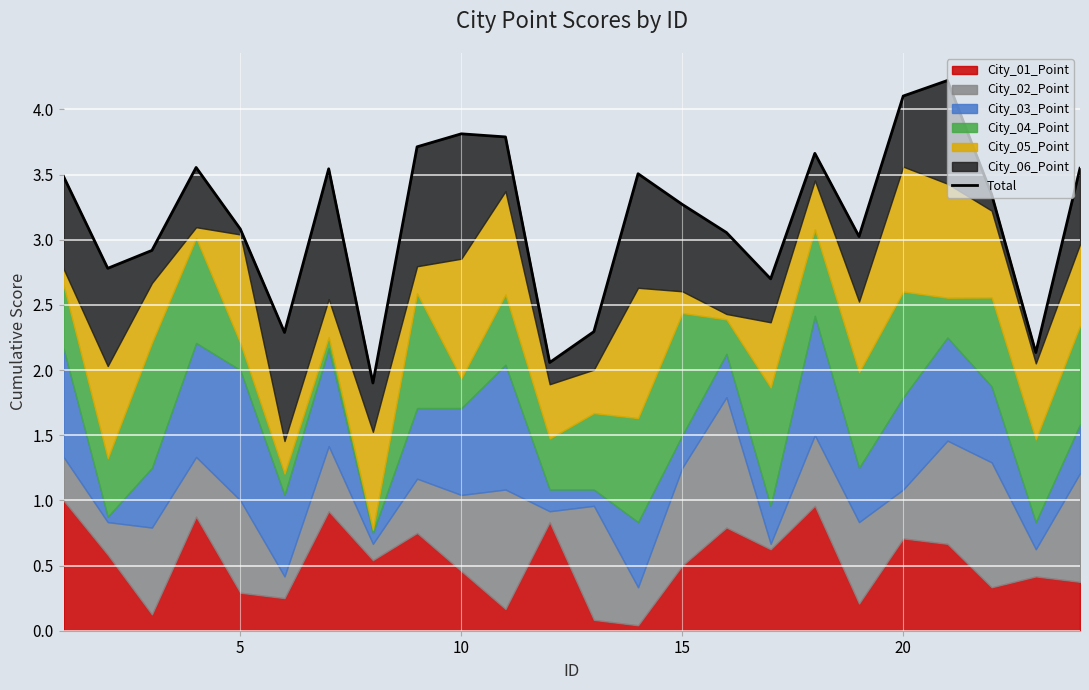

How many values are below 3?

8